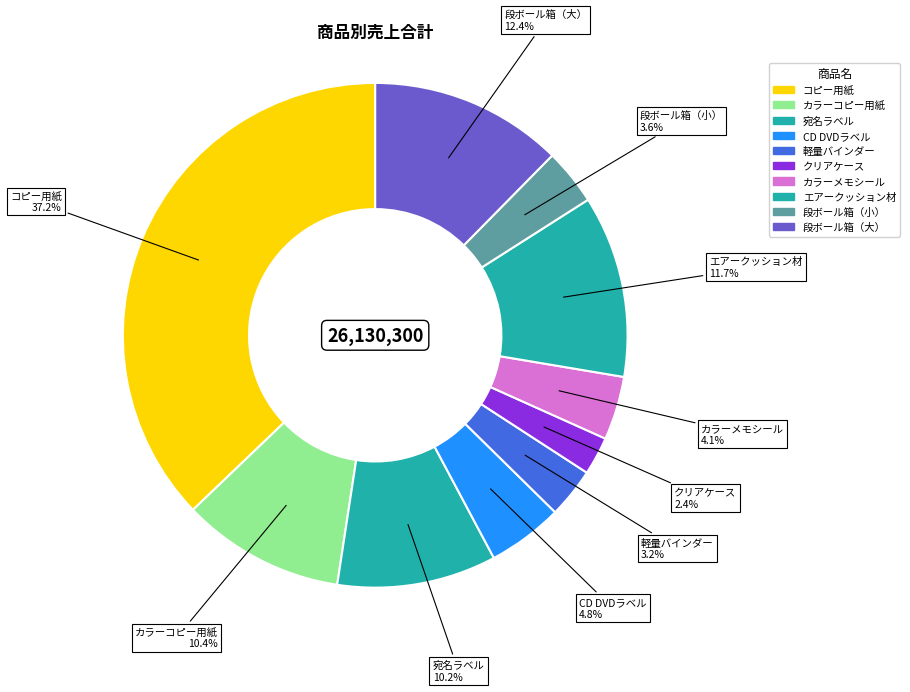

Is there a majority slice in this chart?

No